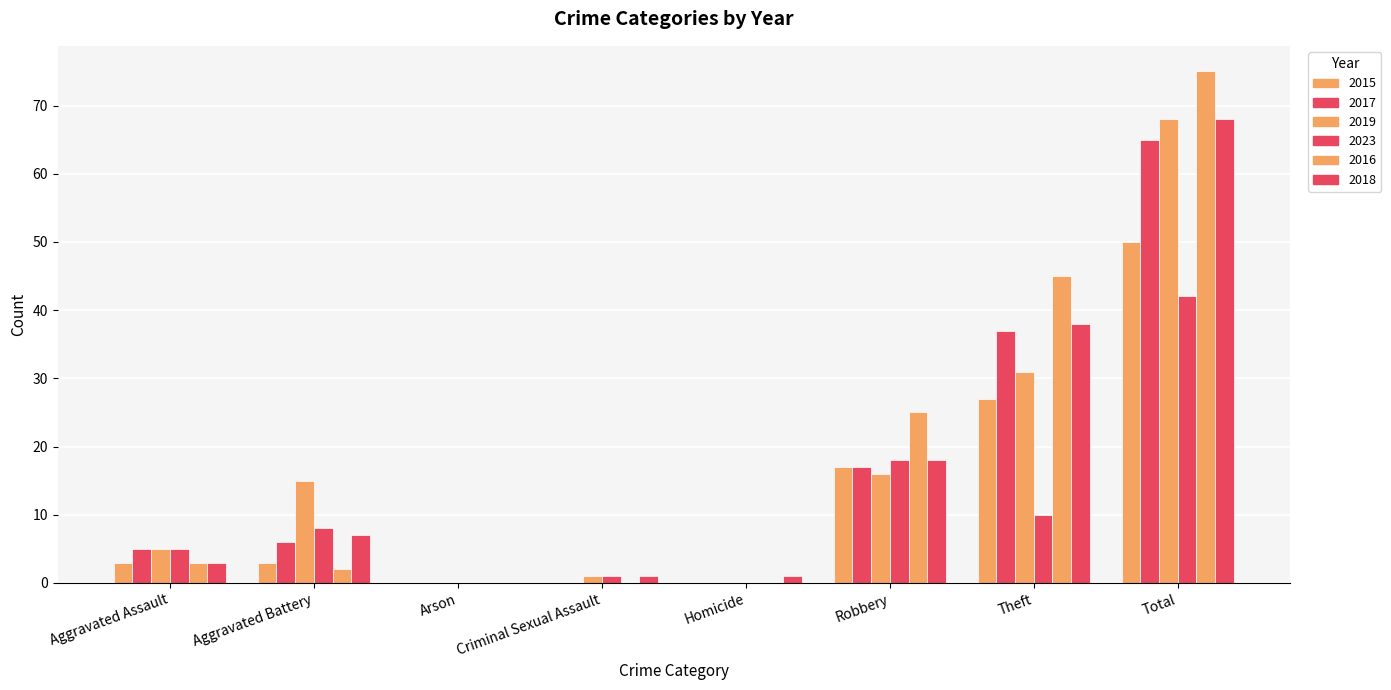

List the labels in order of 2018 value, smallest first.

Arson, Criminal Sexual Assault, Homicide, Aggravated Assault, Aggravated Battery, Robbery, Theft, Total